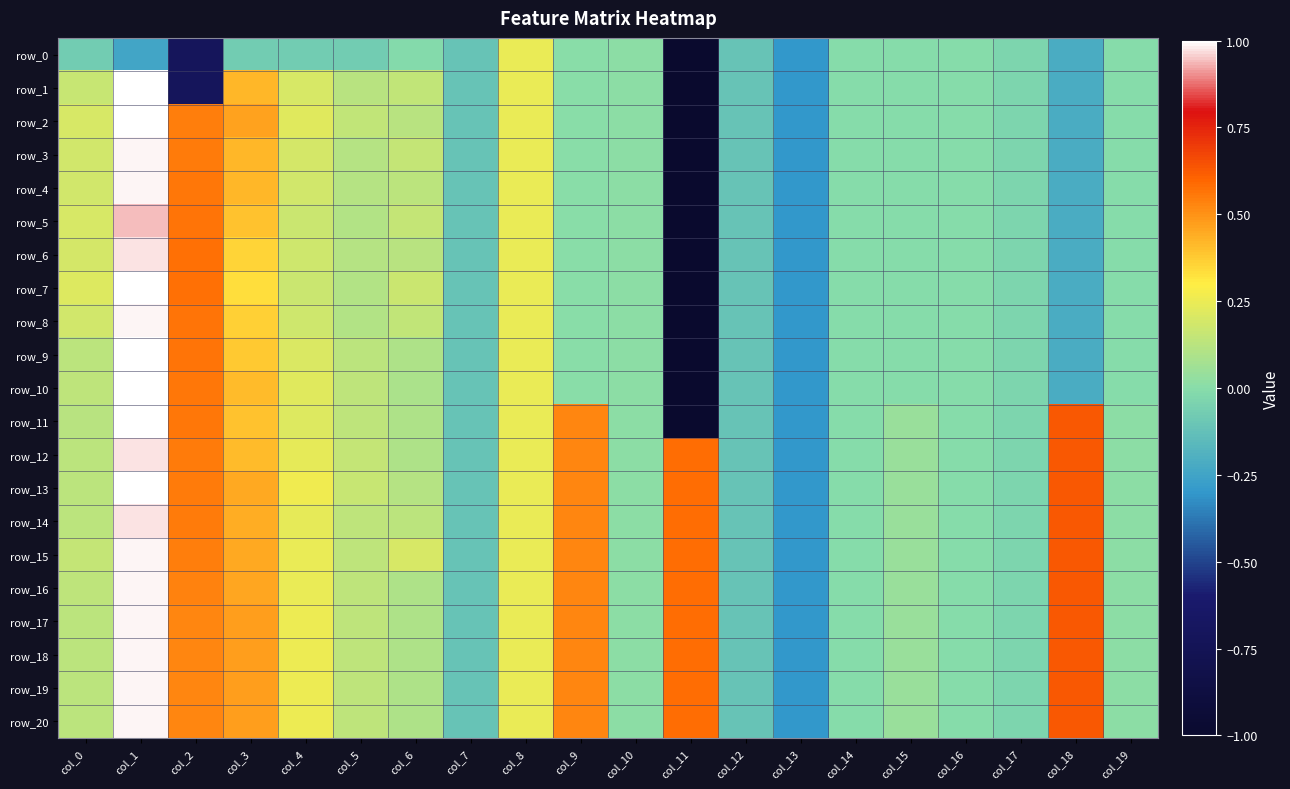

How many values in the row_18 series are below 0?

6